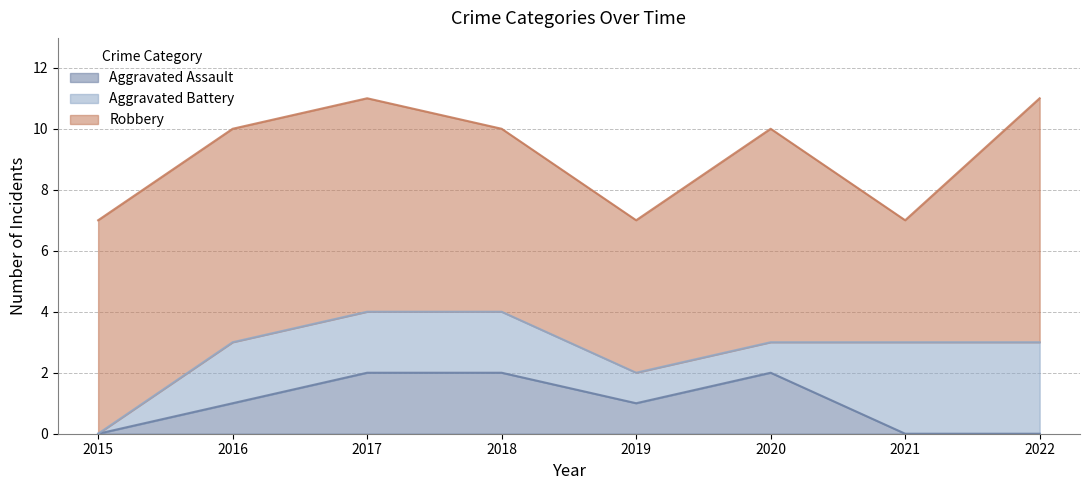

At which label is Robbery closest to 6?

2018